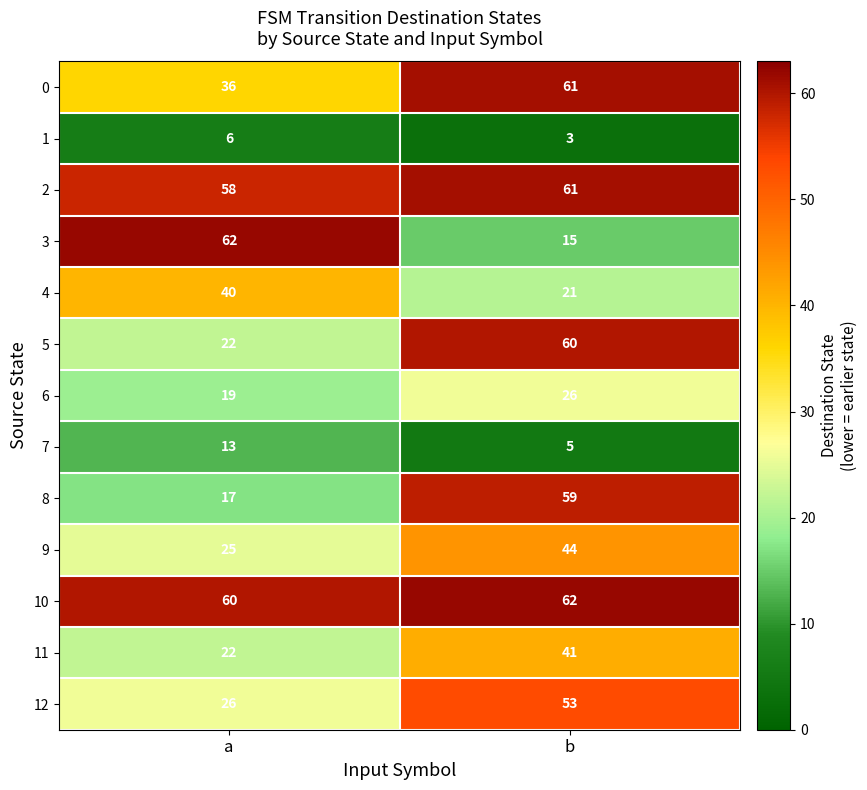

True or false: 1 has a value of 6 at a.

True